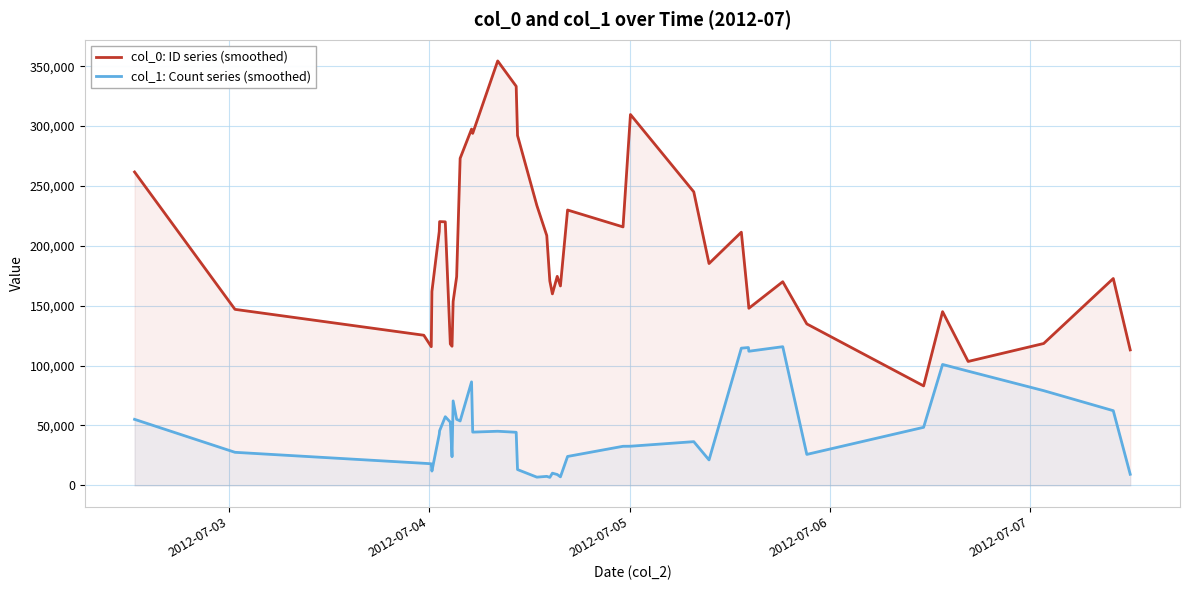

Which series has the largest total across all categories?

col_0: ID series (smoothed)